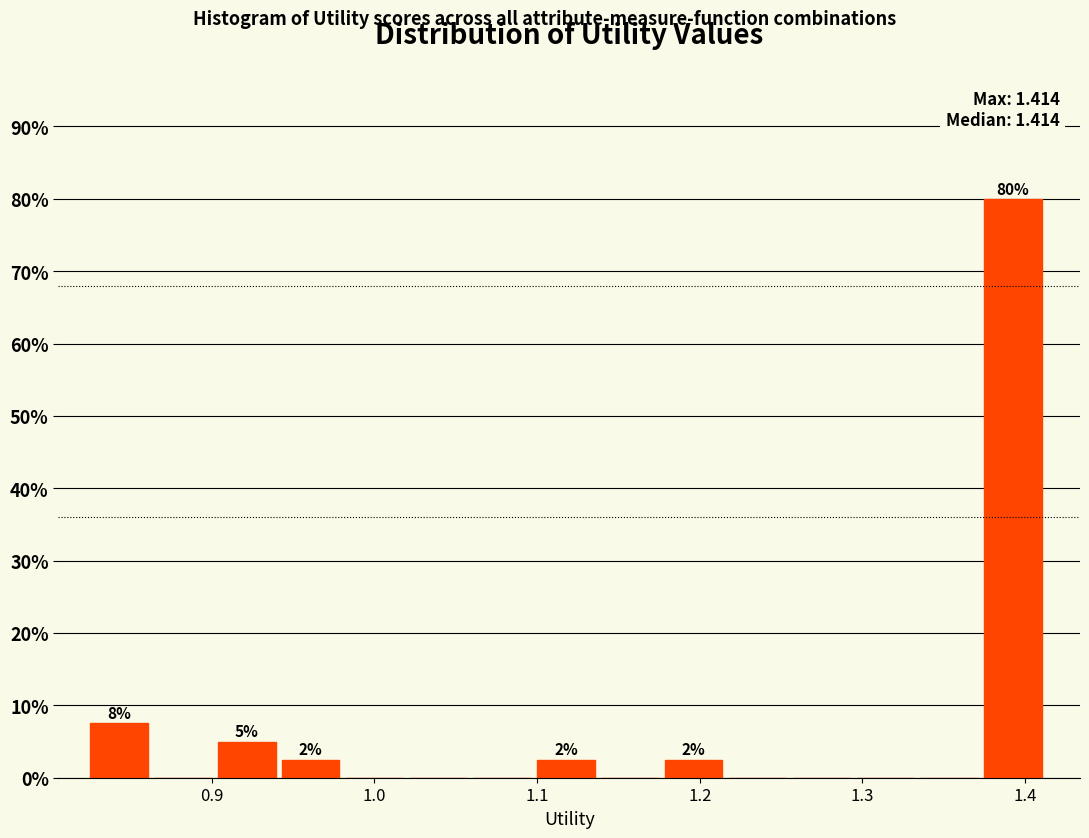

Around what value on the x-axis is the tallest bar? Give the approximate position of its centre, as read against the axis.

1.39